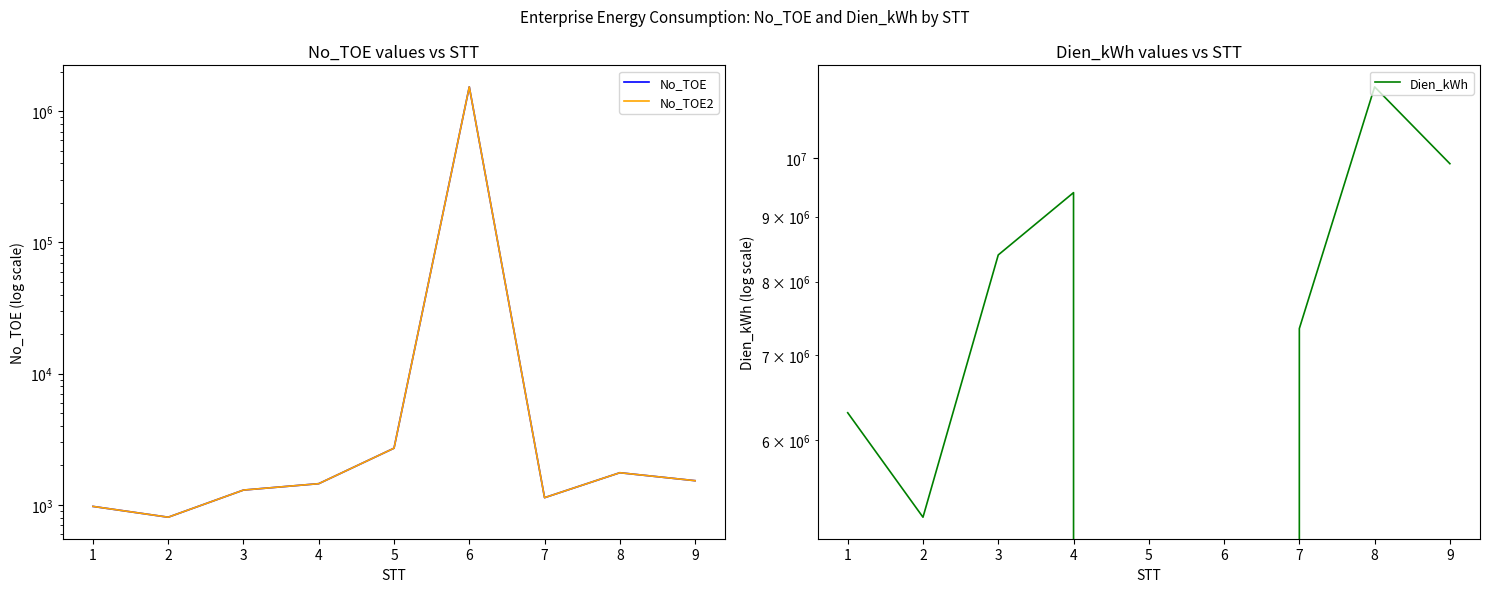

The value of Dien_kWh at 6 is 6915838. True or false?

False